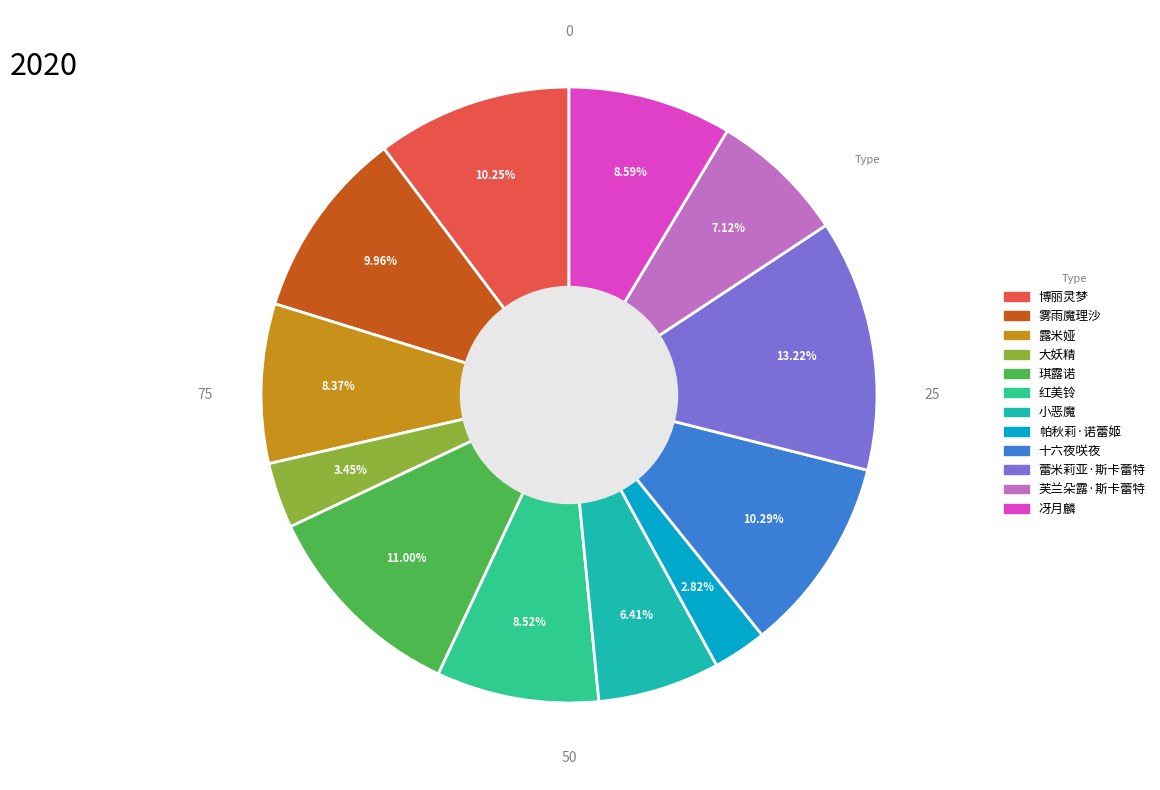

Is there any slice that represents more than half of the pie?

No